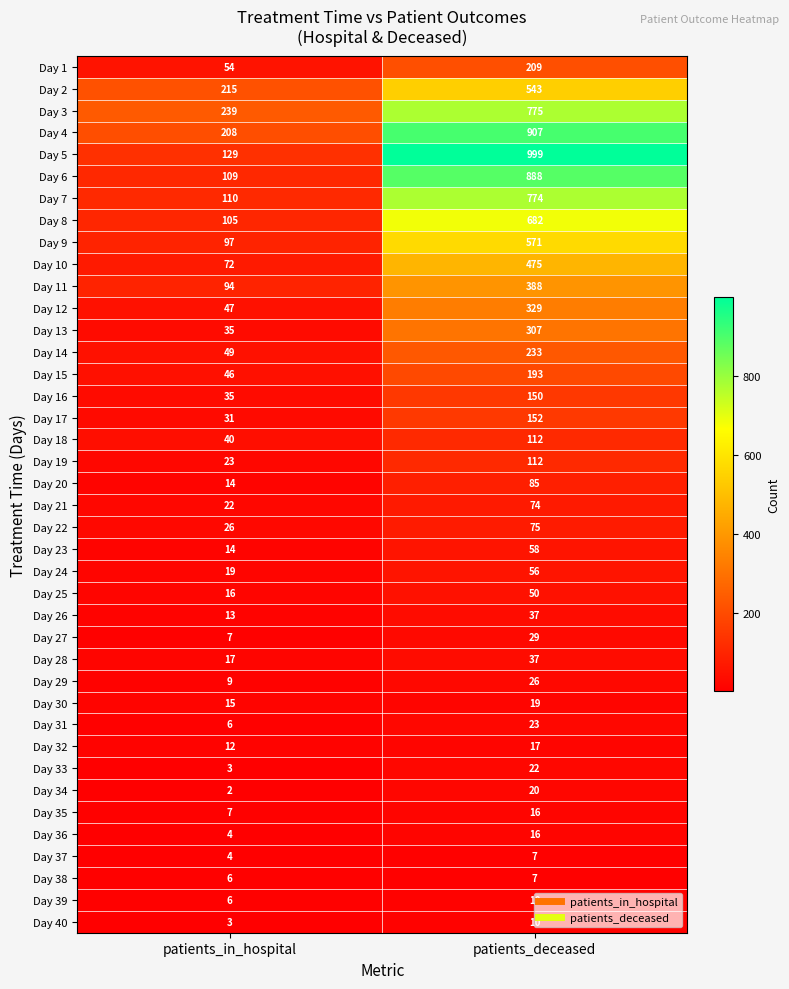

What is the sum of all Day 4 values?

1115